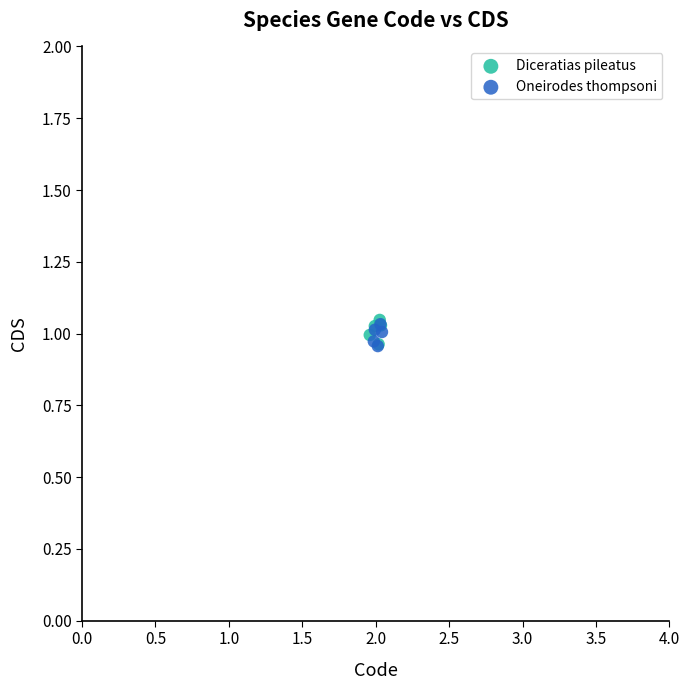

What are all the series names shown in the legend?

Diceratias pileatus, Oneirodes thompsoni